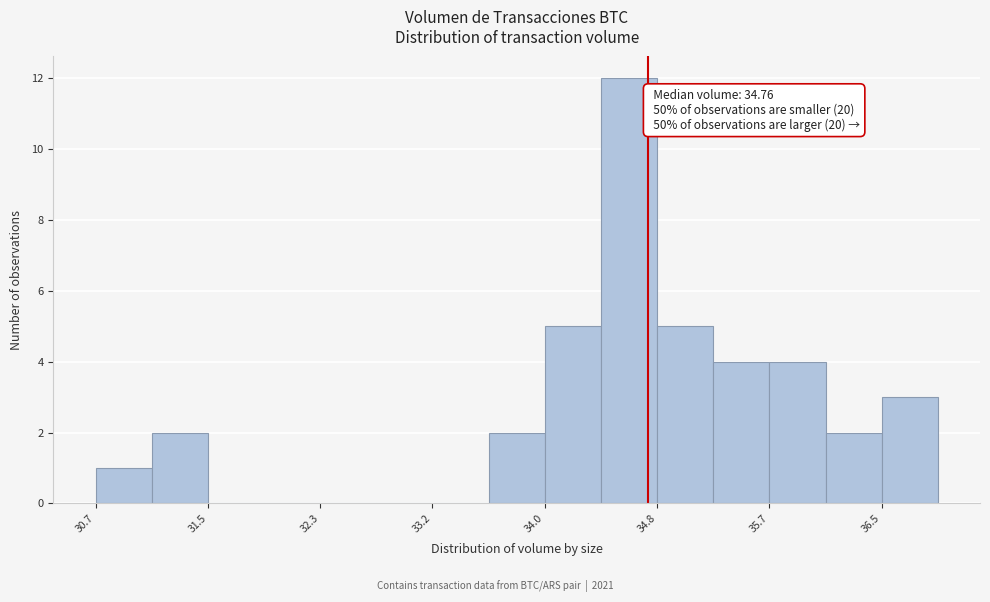

Which range on the x-axis has the tallest bar?

34.4 to 34.8